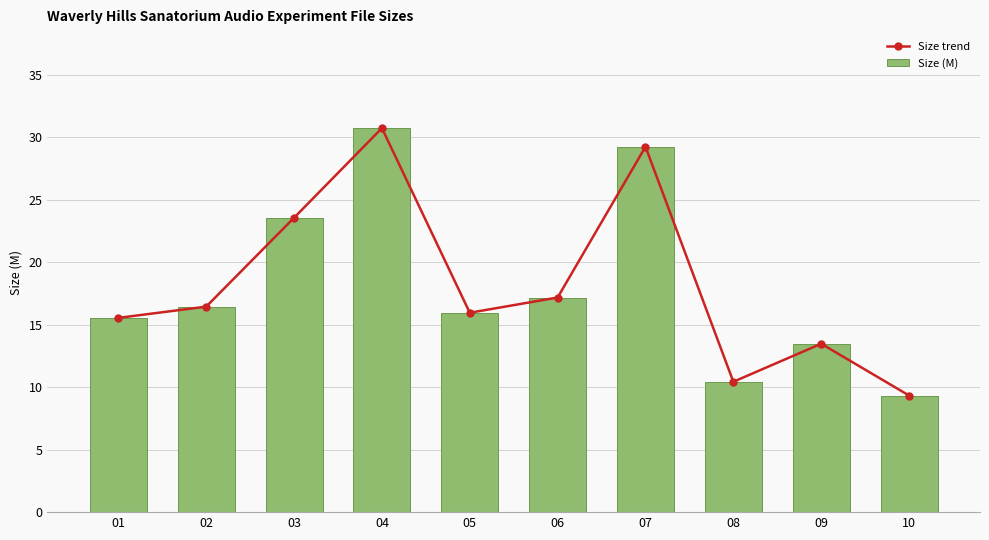

Which category has the lowest value in the Size trend series?

10